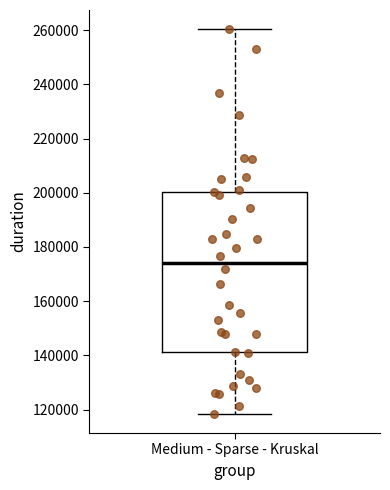

Transcribe this box plot: give where the median line is, the range the box spans, and where the two whiskers end, as read against the y-axis. The values are not printed on the chart, so give them approximately, as read against the axis.

median 174000, box 142000 to 200000, whiskers 118000 to 260000